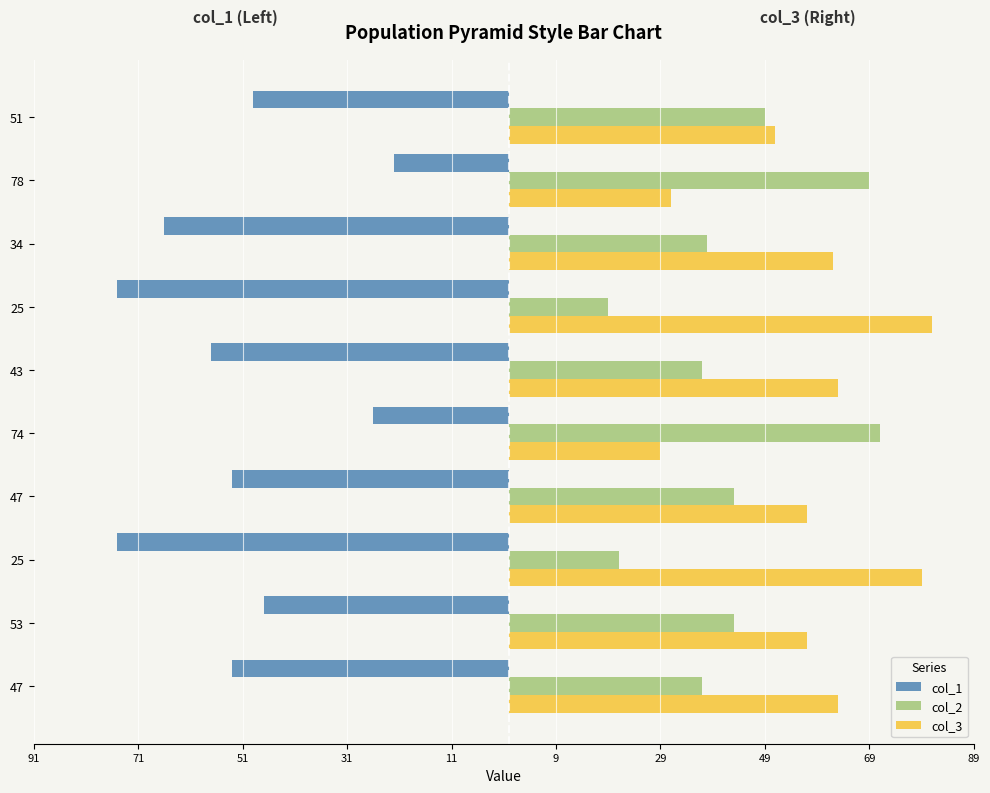

What are all the series names shown in the legend?

col_1, col_2, col_3